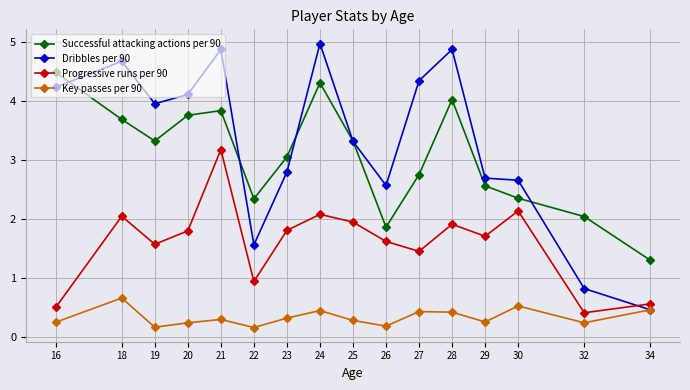

Where is Dribbles per 90 nearest to the value 2?

22